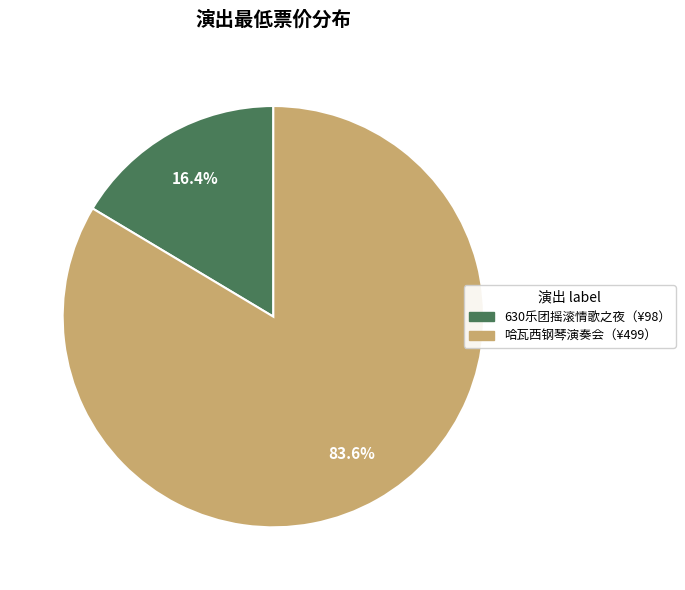

Is there any slice that represents more than half of the pie?

Yes